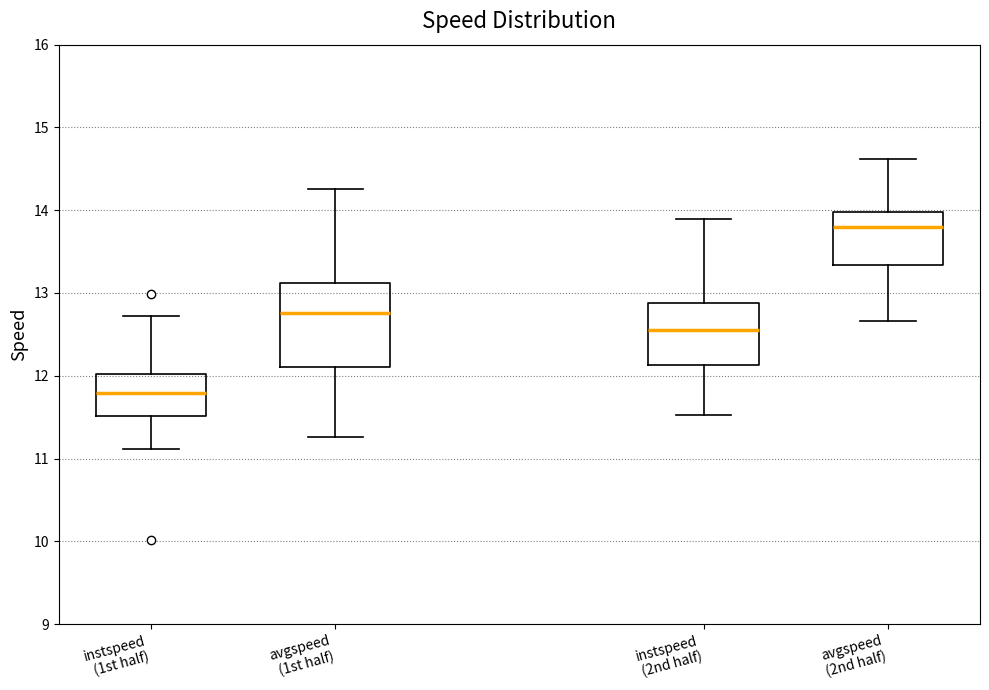

Where is the lower edge of the box for instspeed (2nd half) on the y-axis? The values are not printed on the chart, so give them approximately, as read against the axis.

12.1